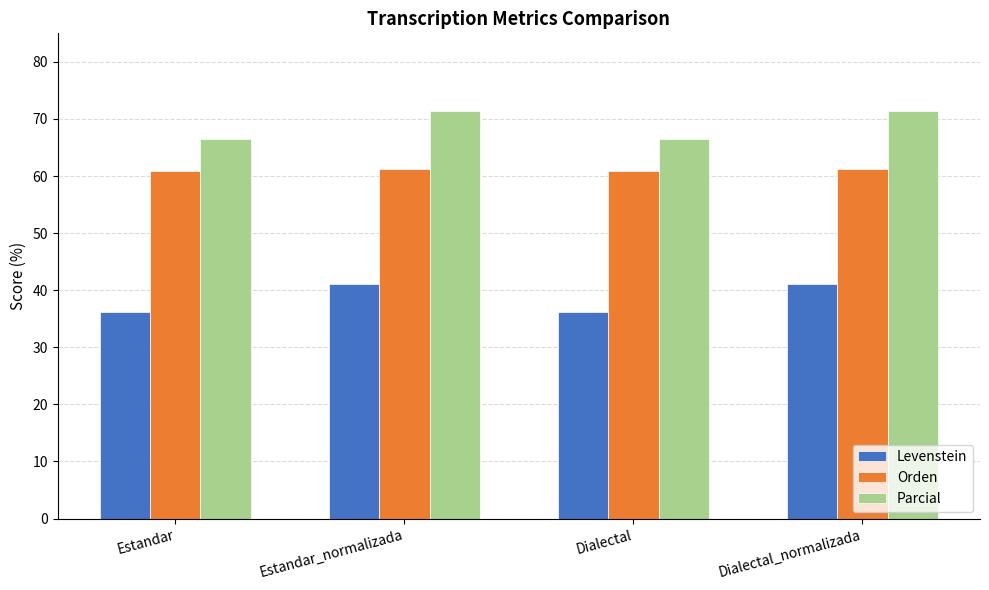

What is the greatest value displayed?

71.4